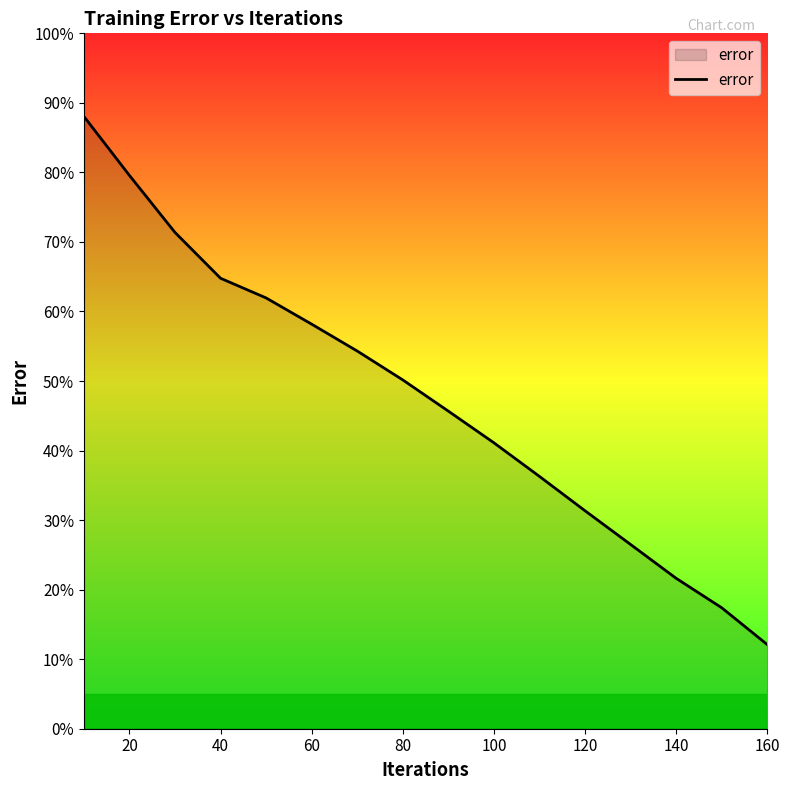

What is the difference between the maximum and minimum values?

75.9